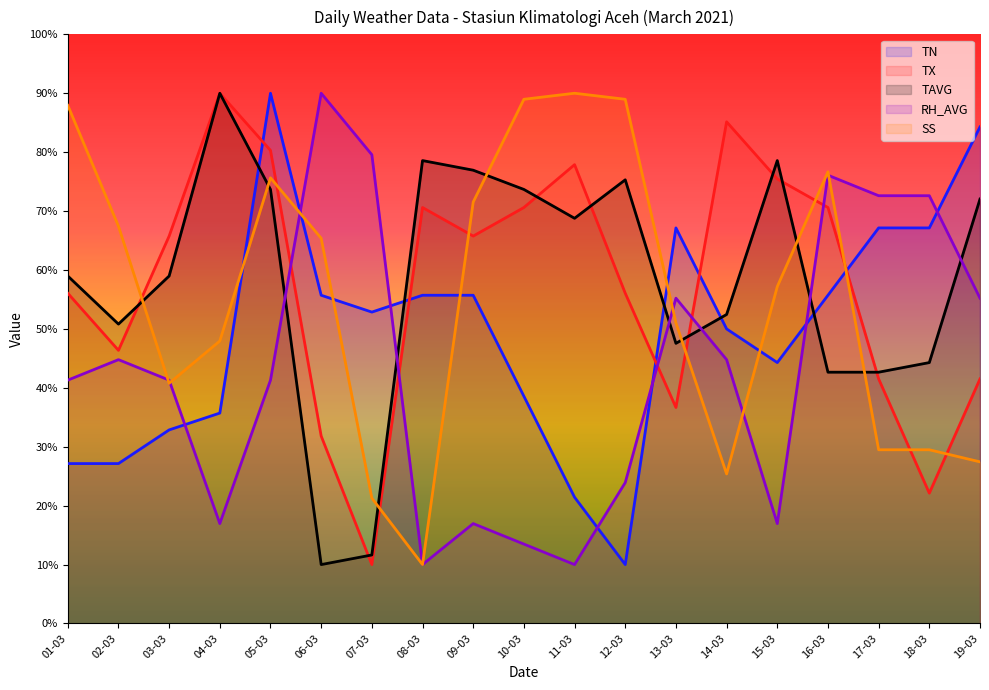

What is the difference between the TN values at 04-03 and 07-03?

17.1